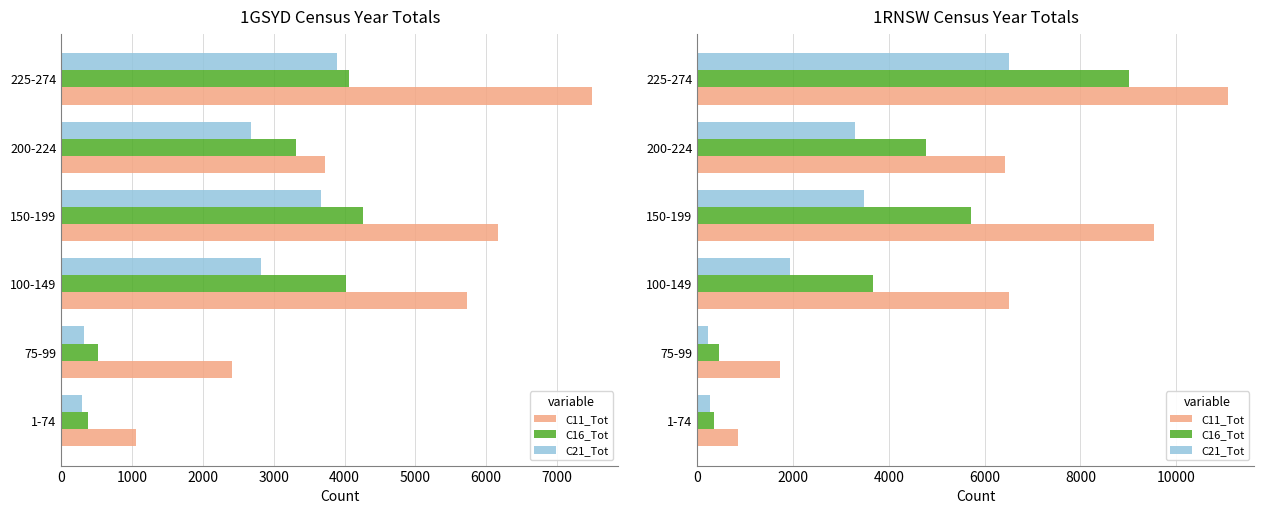

What is the difference between the highest and lowest values at 75-99?

1500